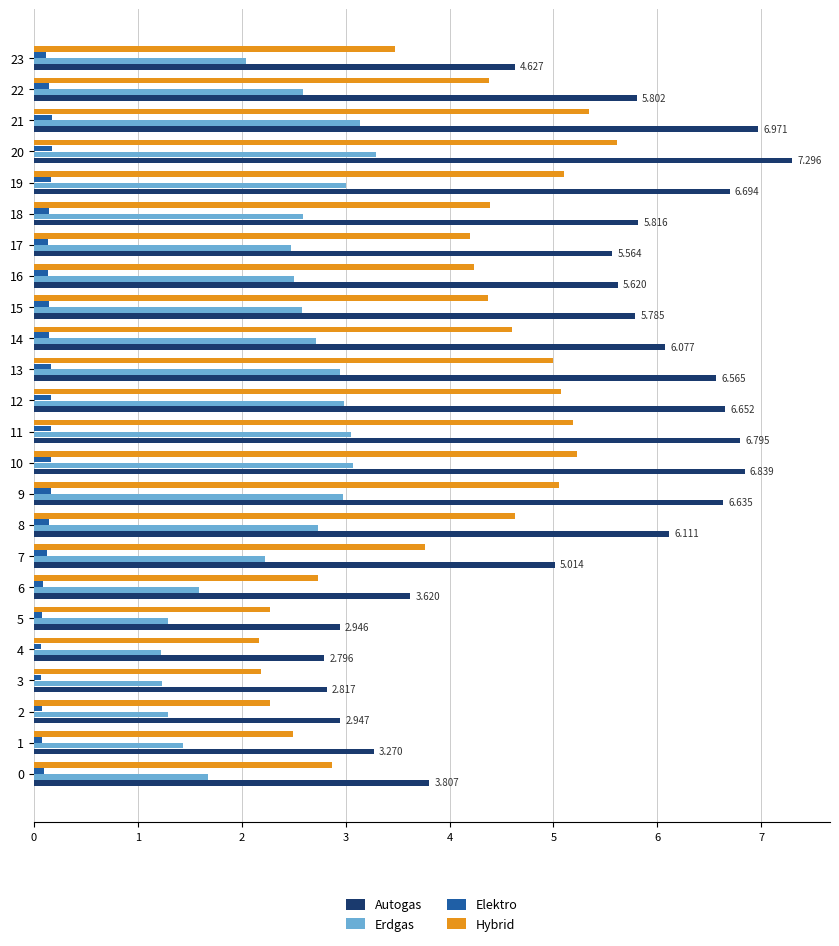

At how many categories does at least one series exceed 6?

10